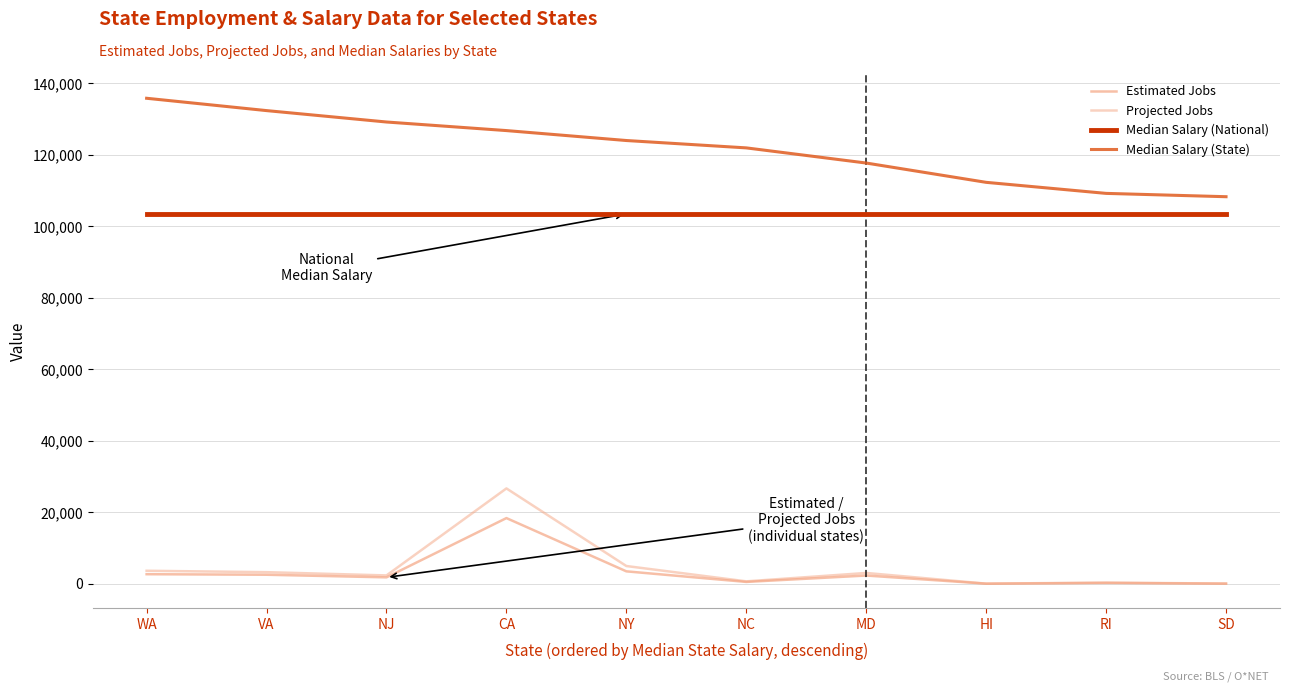

How many lines are shown in the chart?

4